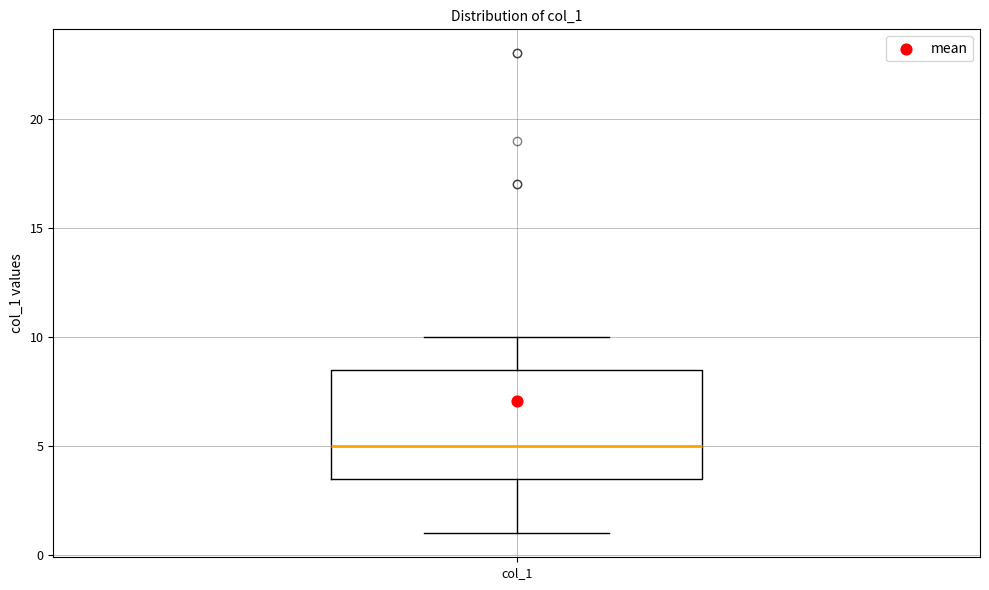

Transcribe this box plot: give where the median line is, the range the box spans, and where the two whiskers end, as read against the y-axis. The values are not printed on the chart, so give them approximately, as read against the axis.

median 5.0, box 3.5 to 8.5, whiskers 1.0 to 10.0